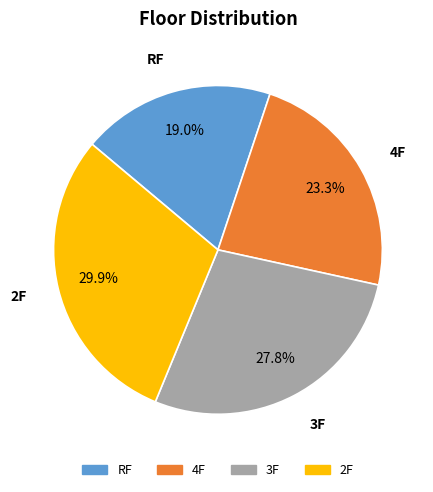

Does any single category account for the majority?

No